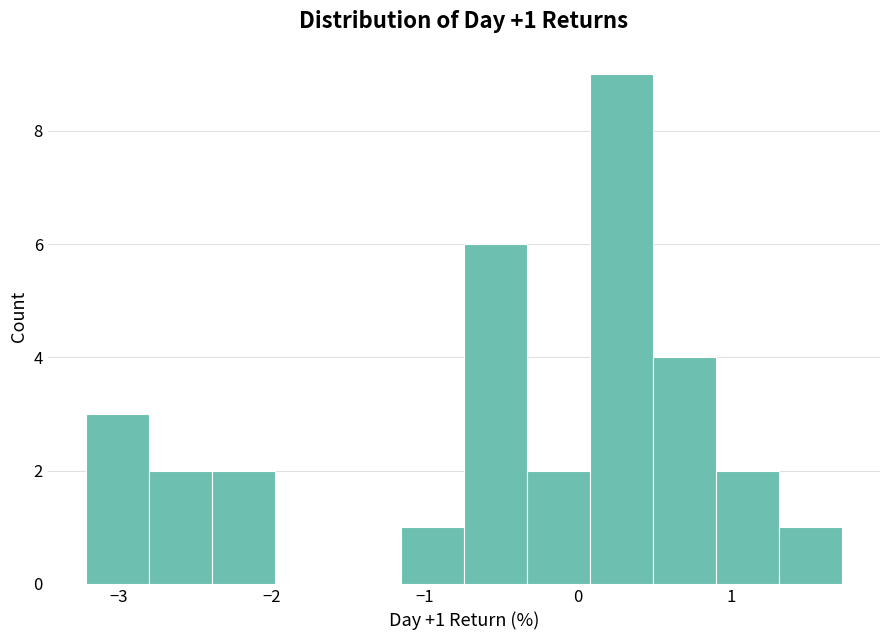

Over which range of the x-axis is the bar tallest?

0.1 to 0.5